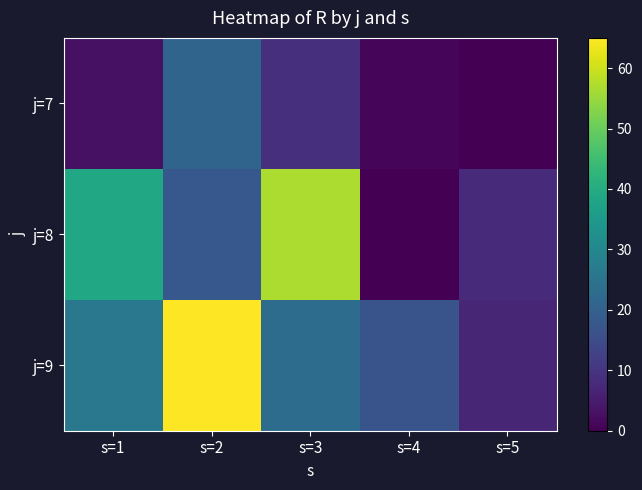

Reading left to right, list all the values displayed in this chart.

j=7: s=1=3	s=2=21	s=3=9	s=4=1	s=5=0
j=8: s=1=39	s=2=18	s=3=57	s=4=0	s=5=8
j=9: s=1=26	s=2=65	s=3=23	s=4=17	s=5=7